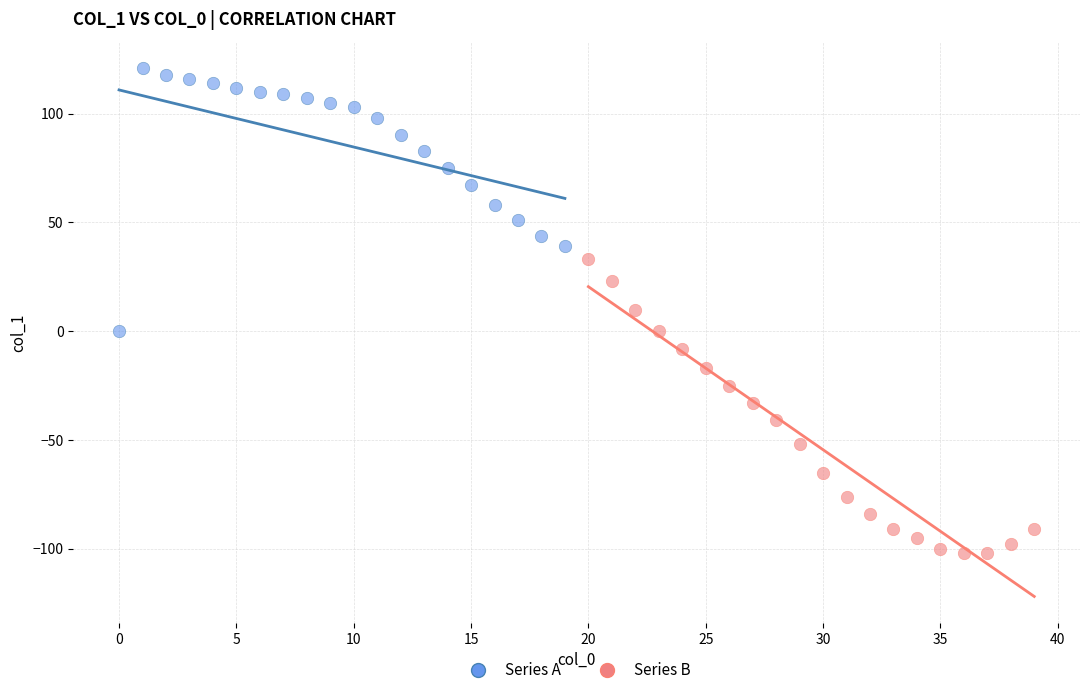

Which series has the widest spread of Y values?

Series B